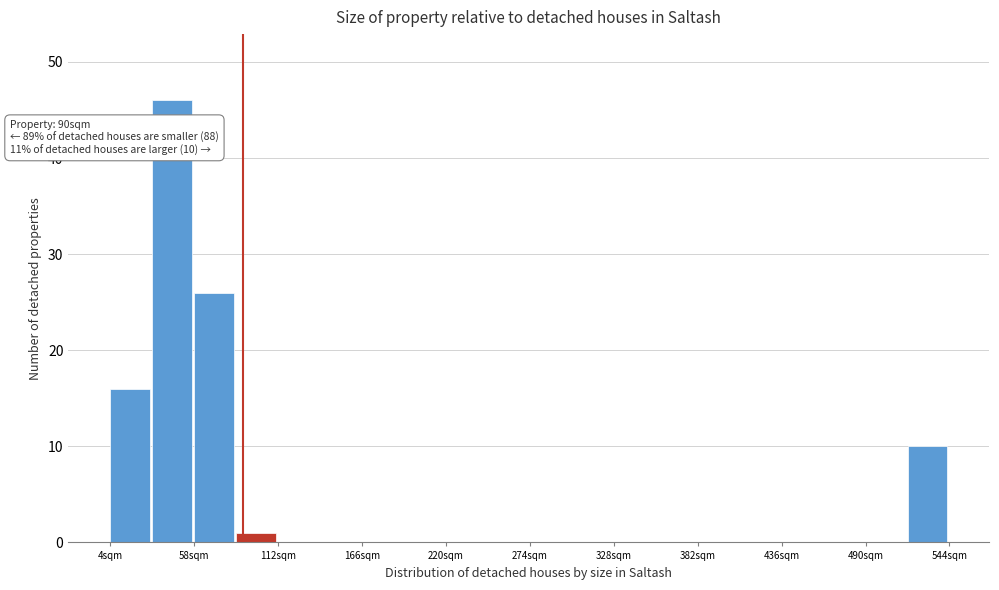

Read against the x-axis, roughly where is the centre of the tallest bar?

40